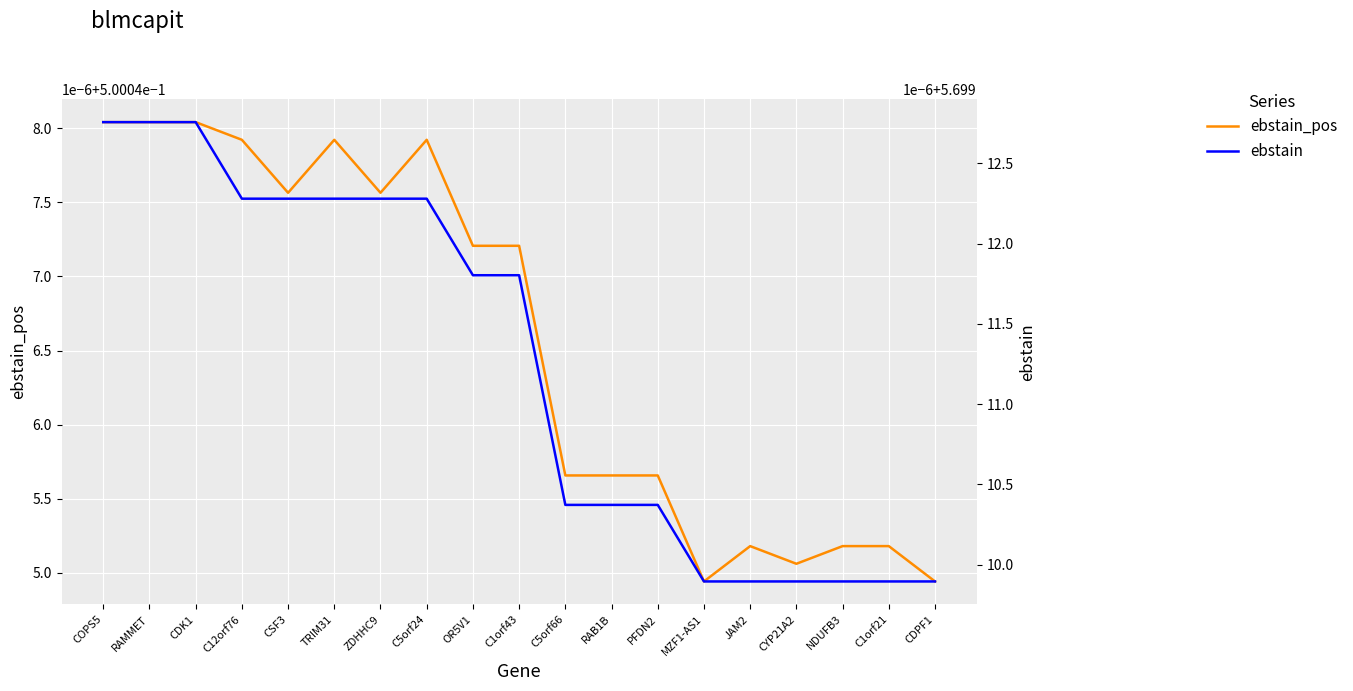

True or false: ebstain and ebstain_pos intersect in this chart.

False